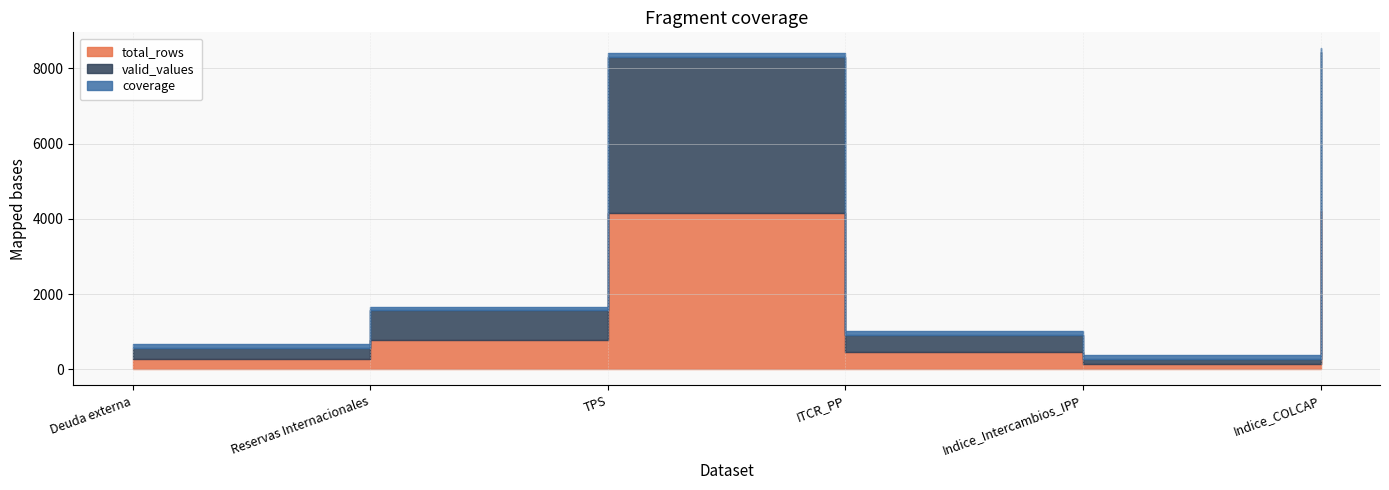

Where is the first local maximum for total_rows?

TPS